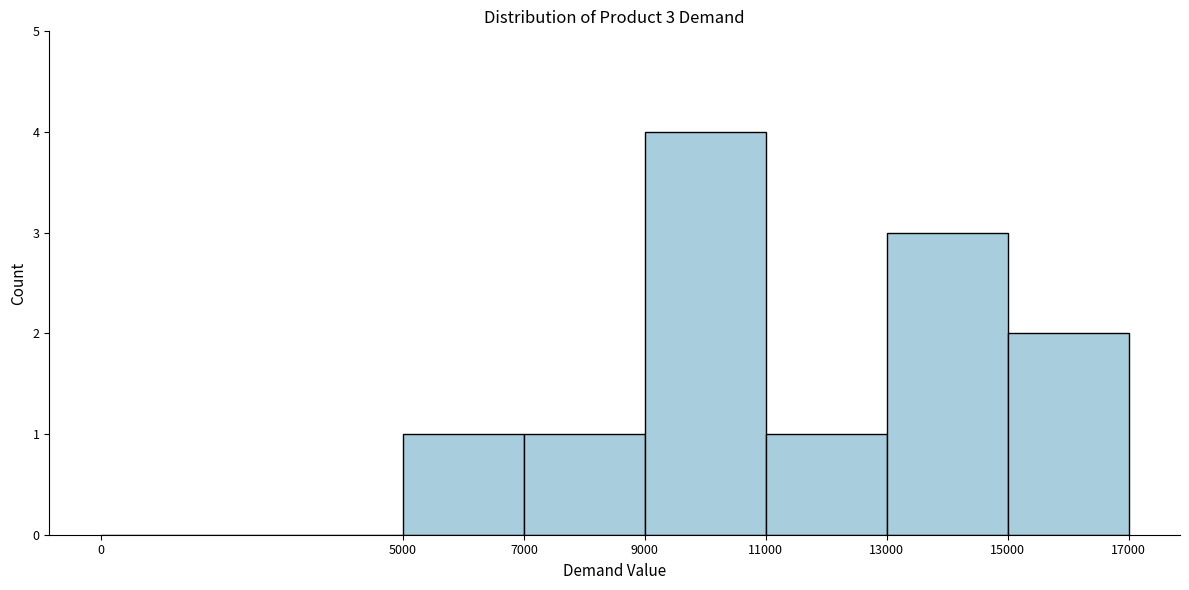

Which range on the x-axis has the tallest bar?

9000 to 11000